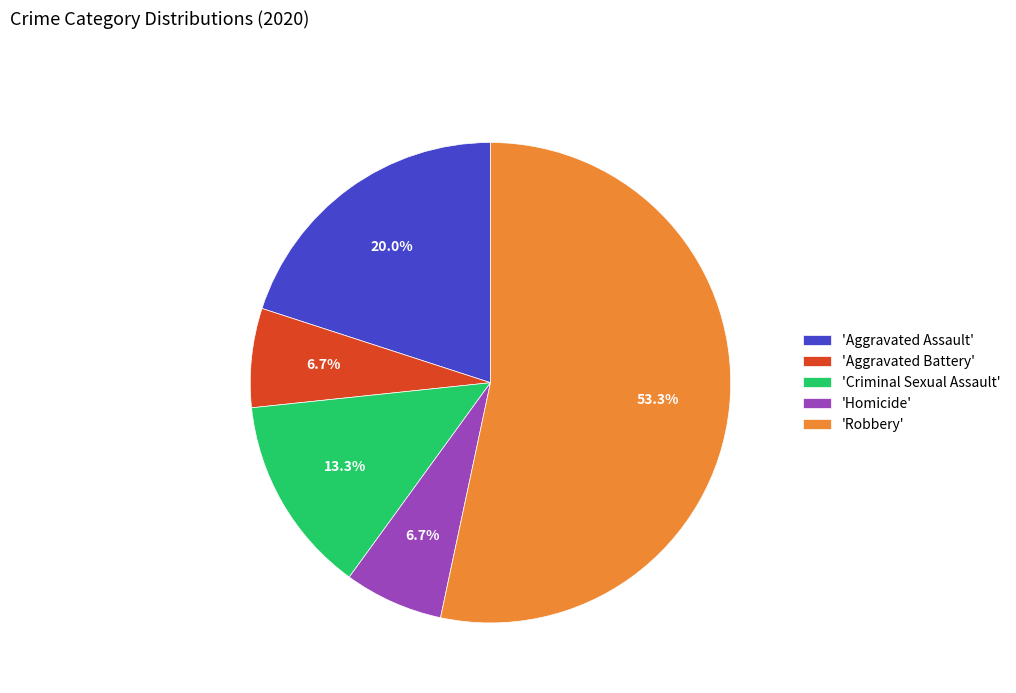

Is there a majority slice in this chart?

Yes